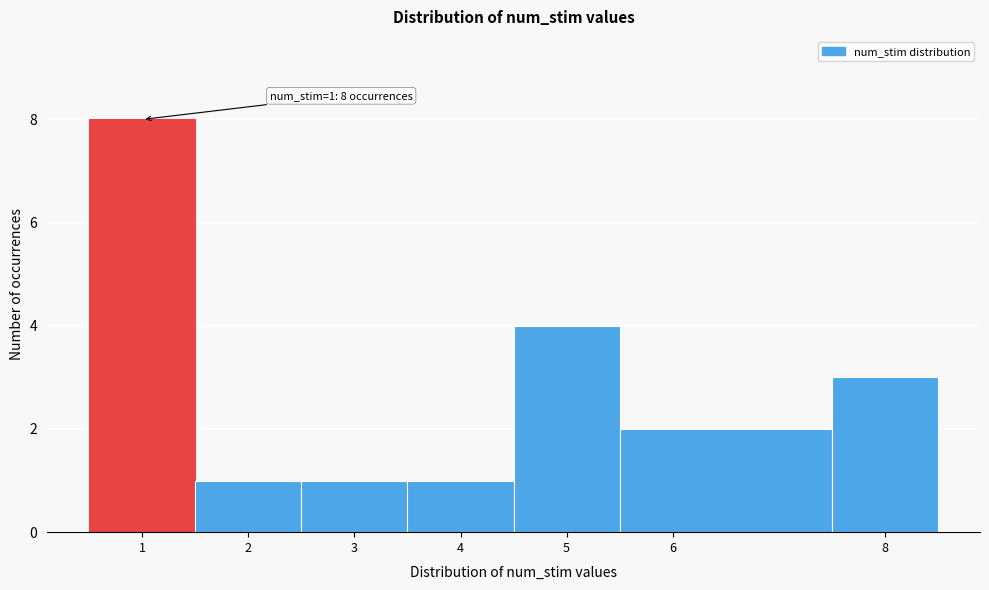

Over which range of the x-axis is the bar tallest?

0.5 to 1.5